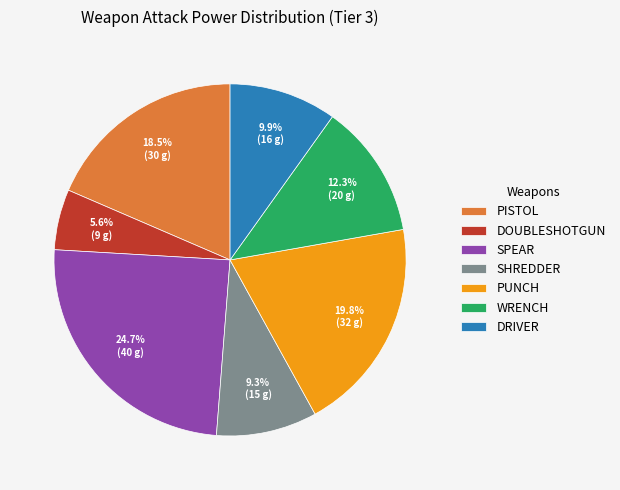

How much of the chart is everything except WRENCH?

87.7%